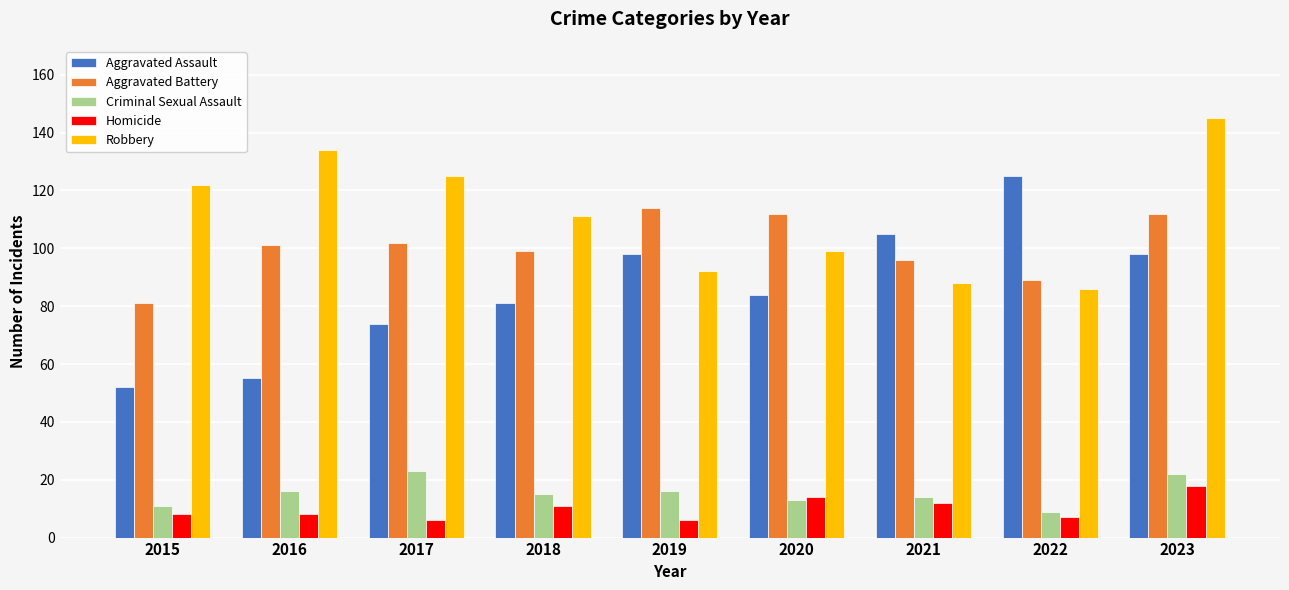

What is the difference between the maximum and second lowest values in the Criminal Sexual Assault series?

12